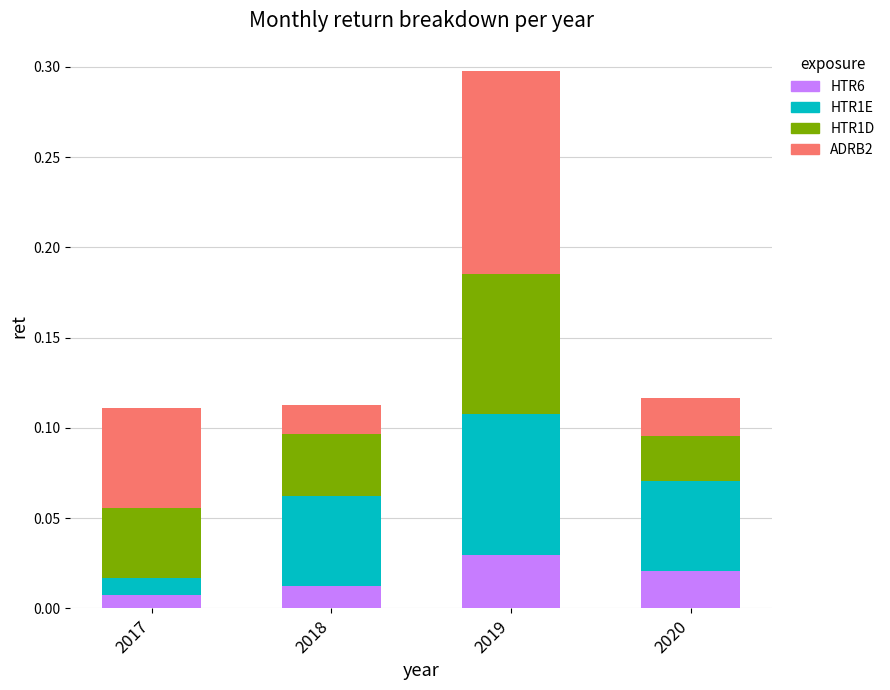

At which category is the sum across all series the highest?

2019